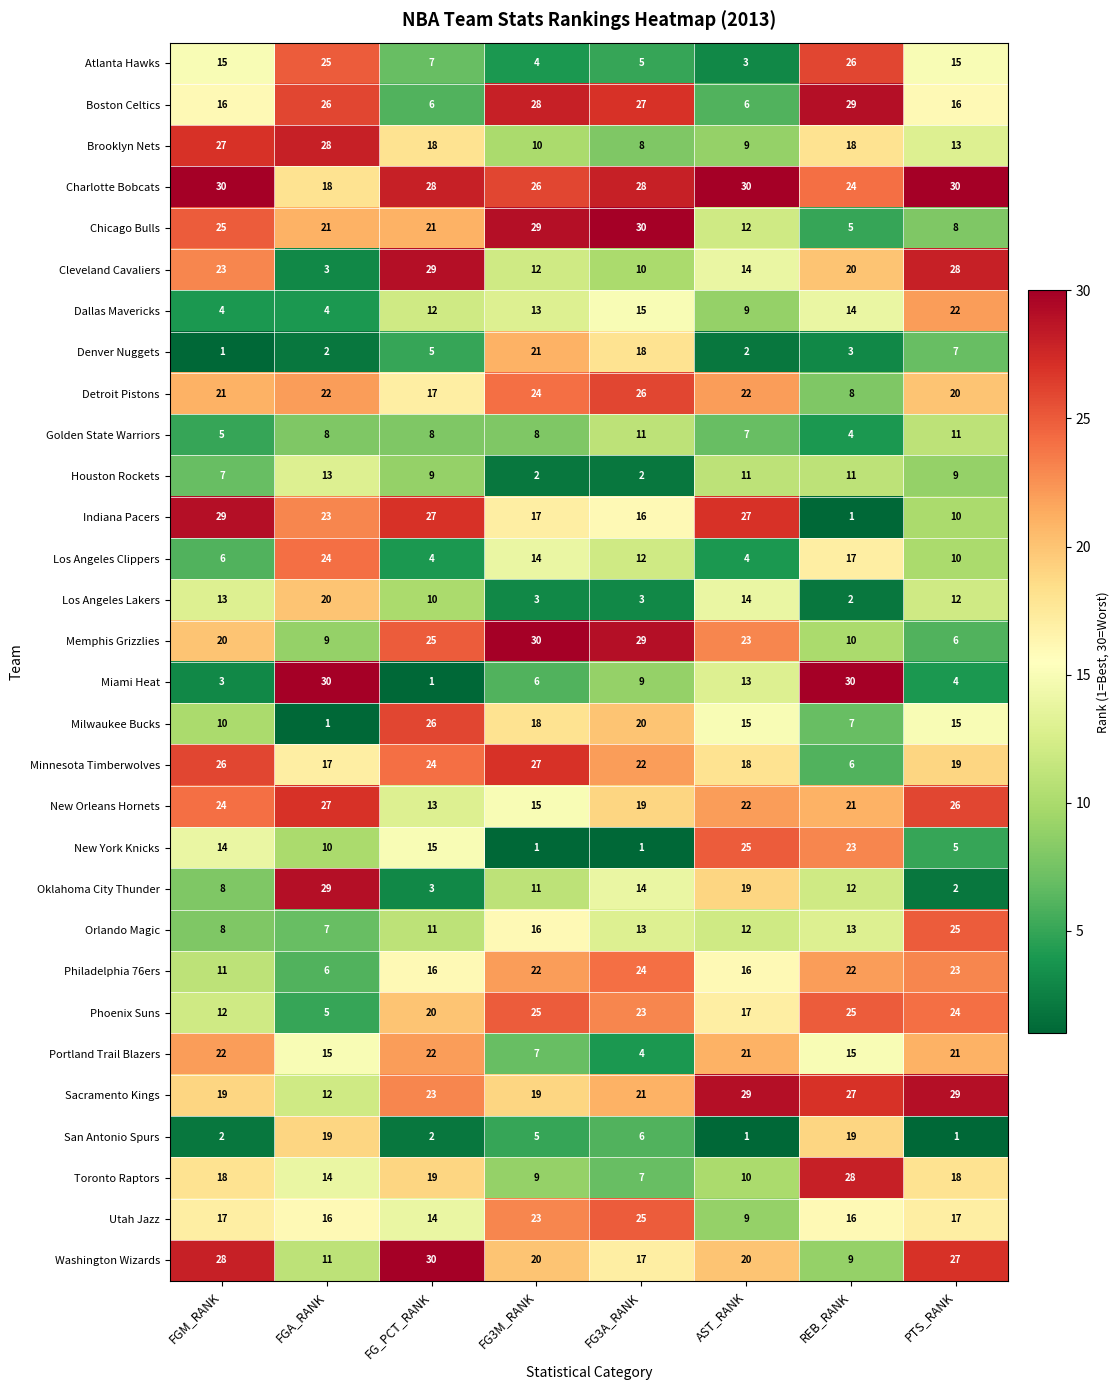

True or false: Minnesota Timberwolves has a value of 22 at FG3A_RANK.

True